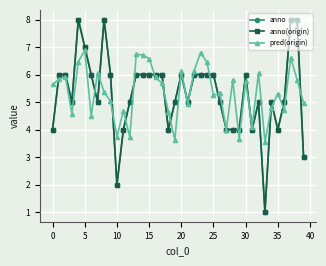

Does the chart have visible grid lines?

Yes